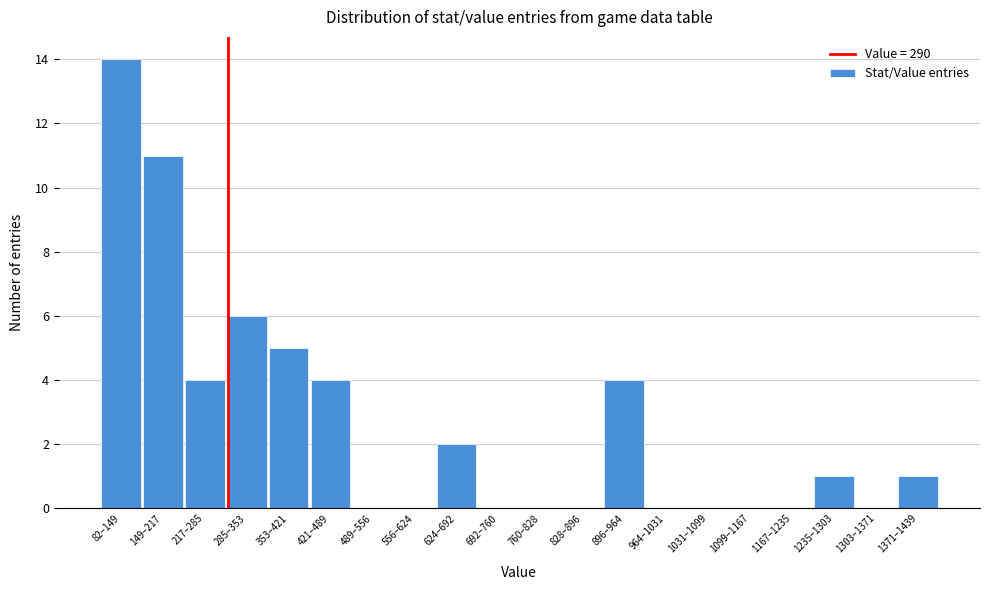

Reading left to right, extract all data points from this chart.

82–149=14	149–217=11	217–285=4	285–353=6	353–421=5	421–489=4	489–556=0	556–624=0	624–692=2	692–760=0	760–828=0	828–896=0	896–964=4	964–1031=0	1031–1099=0	1099–1167=0	1167–1235=0	1235–1303=1	1303–1371=0	1371–1439=1